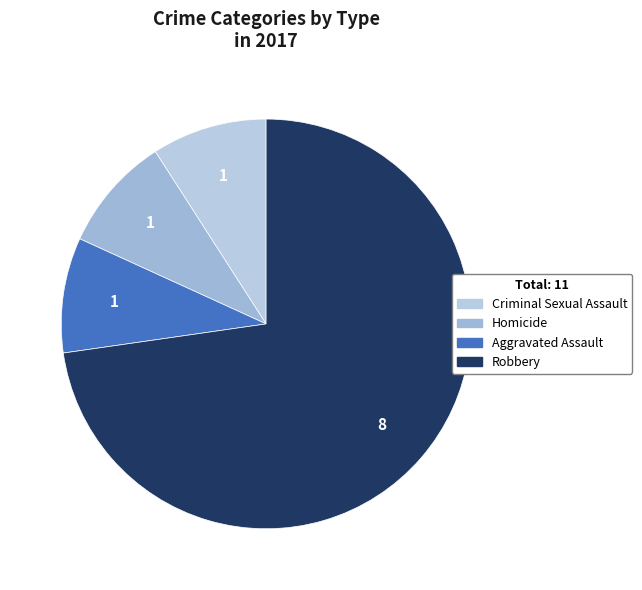

Count the number of slices in the pie.

4